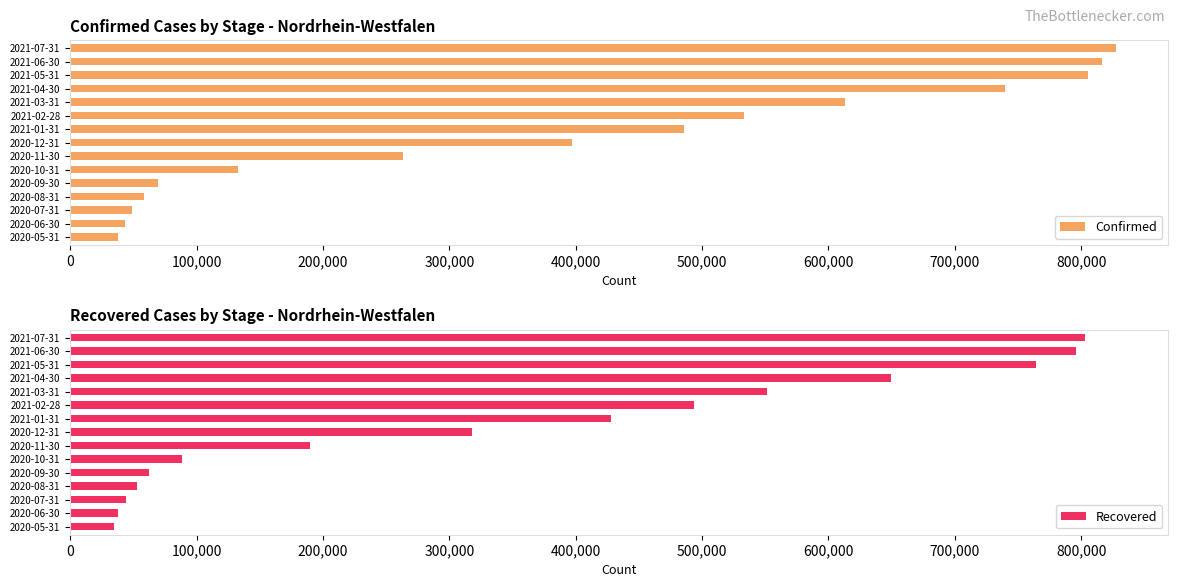

What is the approximate value of Confirmed at 2020-05-31?

38000